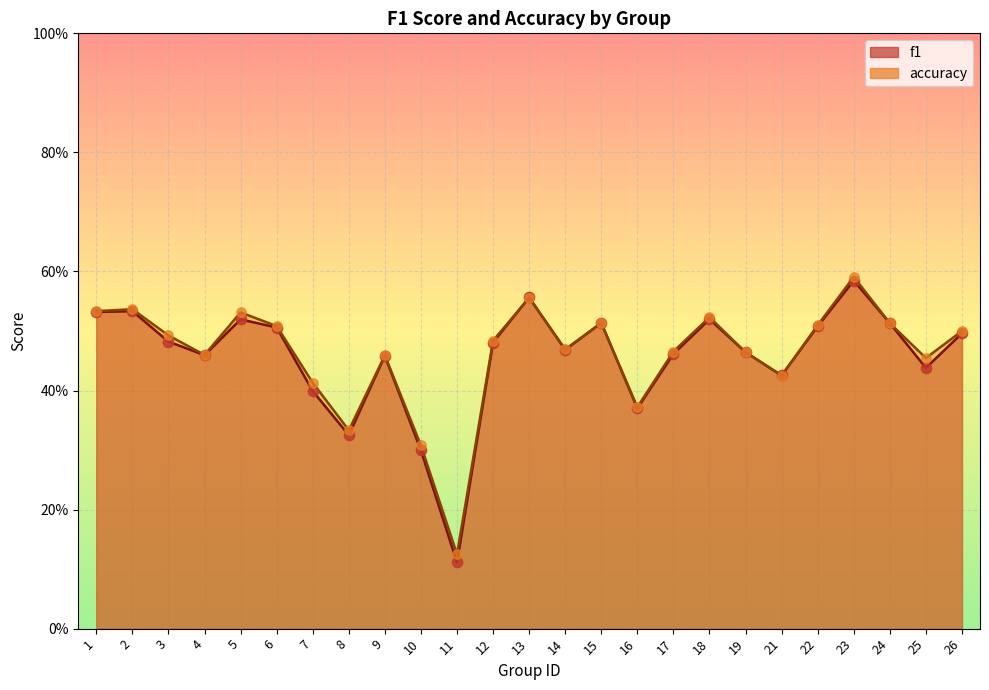

At how many categories does at least one series exceed 0?

25